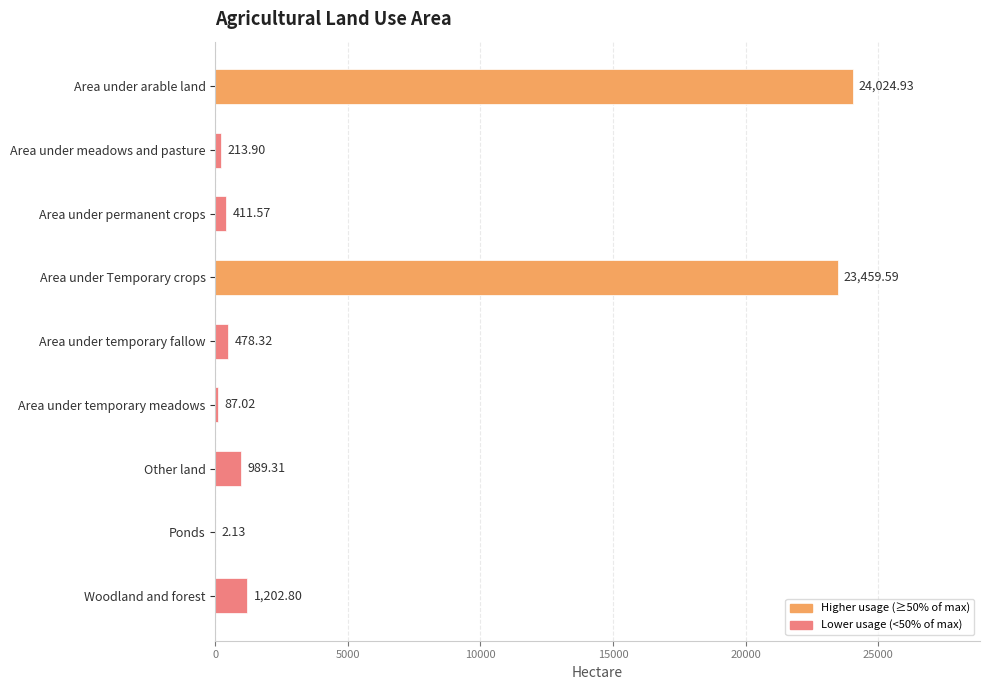

What is the sum of all values?

50869.6